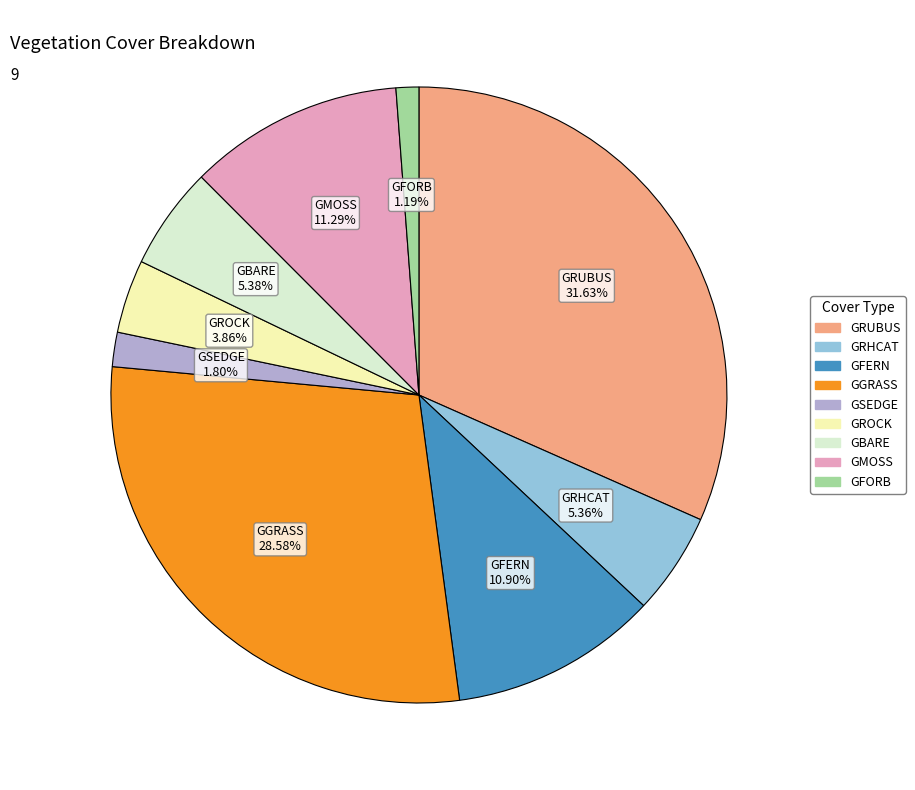

Count the number of slices in the pie.

9